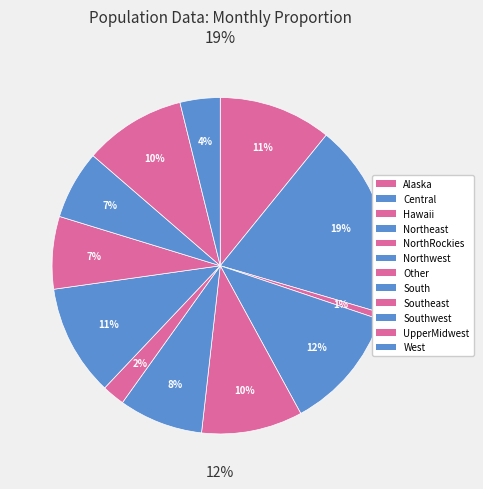

Between Hawaii and West, which is larger?

West